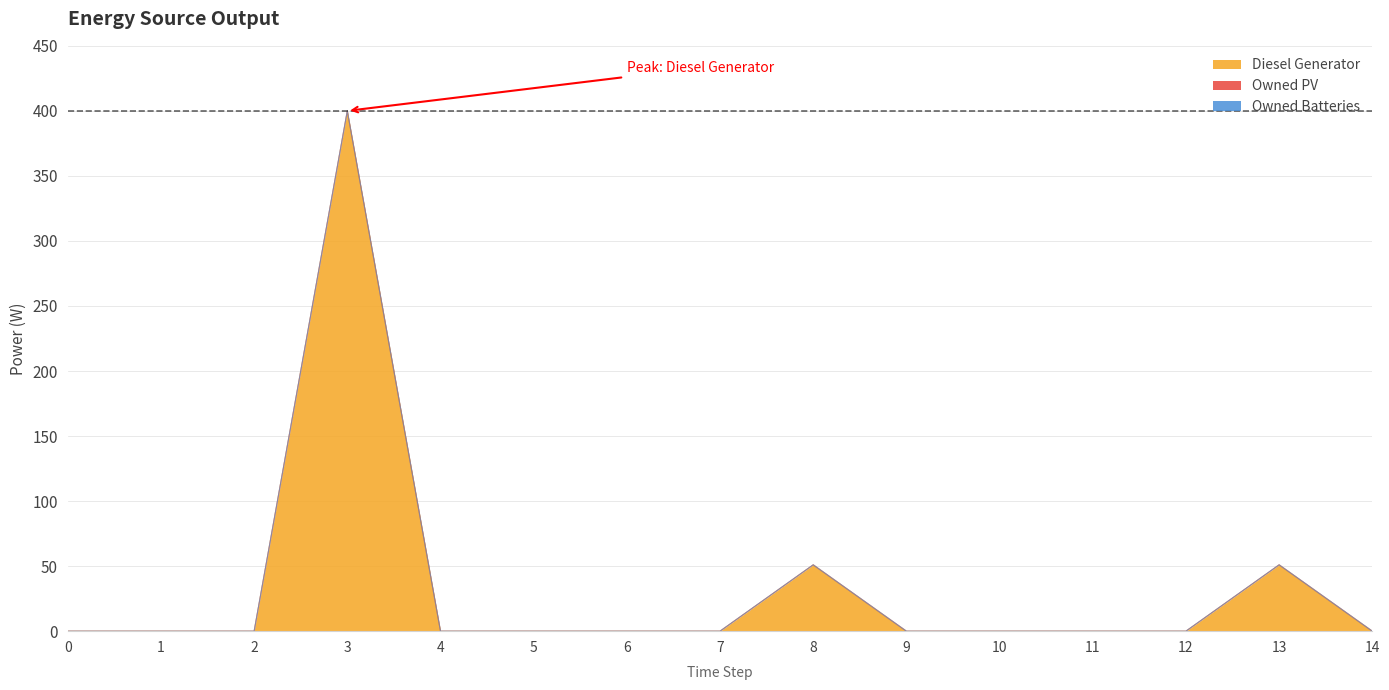

Reading left to right, what are all the values shown in this chart?

Diesel Generator: 0.0	0.0	0.0	400.0	0.0	0.0	0.0	0.0	51.0	0.0	0.0	0.0	0.0	51.0	0.0
Owned PV: 0.0	0.0	0.0	0.0	0.0	0.0	0.0	0.0	0.0	0.0	0.0	0.0	0.0	0.0	0.0
Owned Batteries: 0.0	0.0	0.0	0.0	0.0	0.0	0.0	0.0	0.0	0.0	0.0	0.0	0.0	0.0	0.0